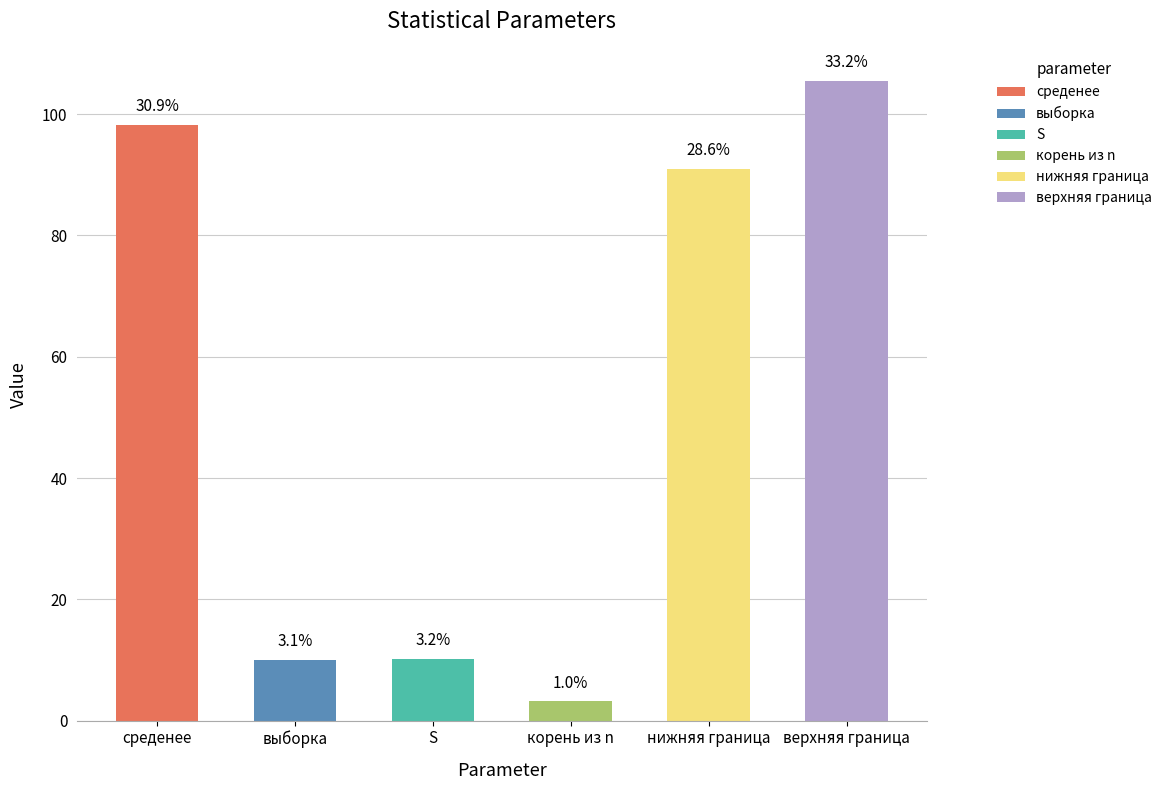

Reading left to right, transcribe all the data shown in this chart.

среденее=98.2	выборка=10.0	S=10.2	корень из n=3.2	нижняя граница=90.9	верхняя граница=105.5